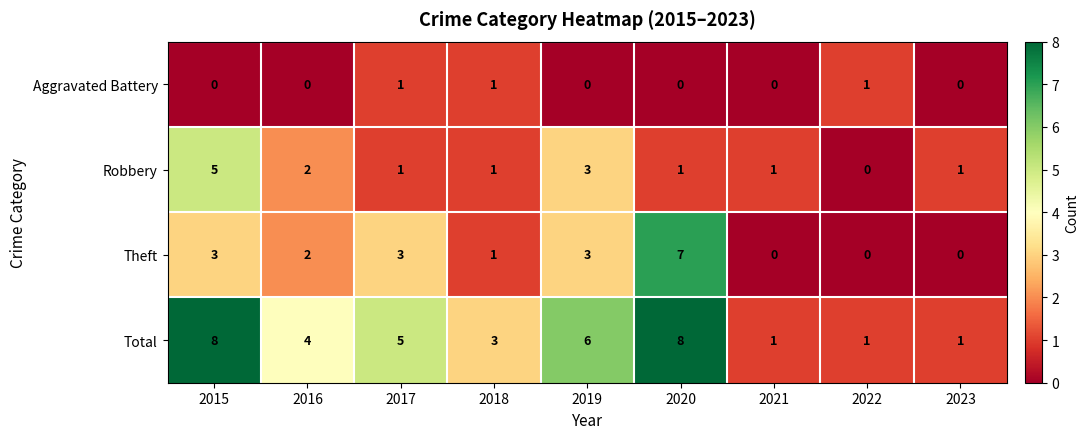

Is it true that Aggravated Battery equals 0 at 2023?

True